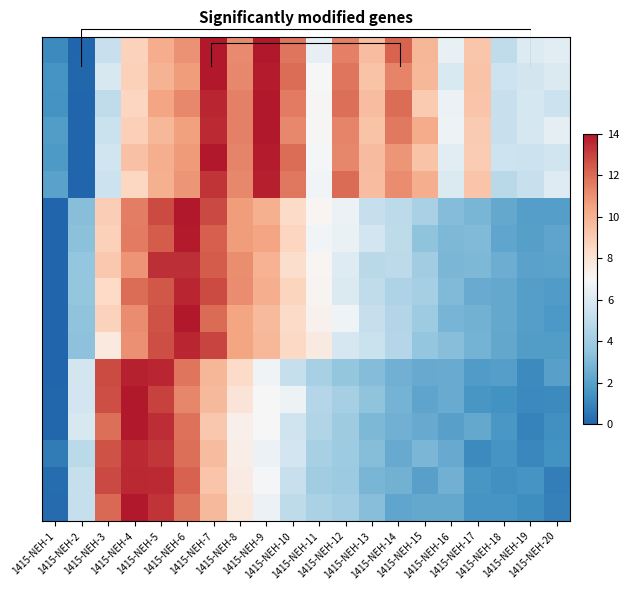

What is the difference between the highest and lowest values at 1415-NEH-20?

5.5